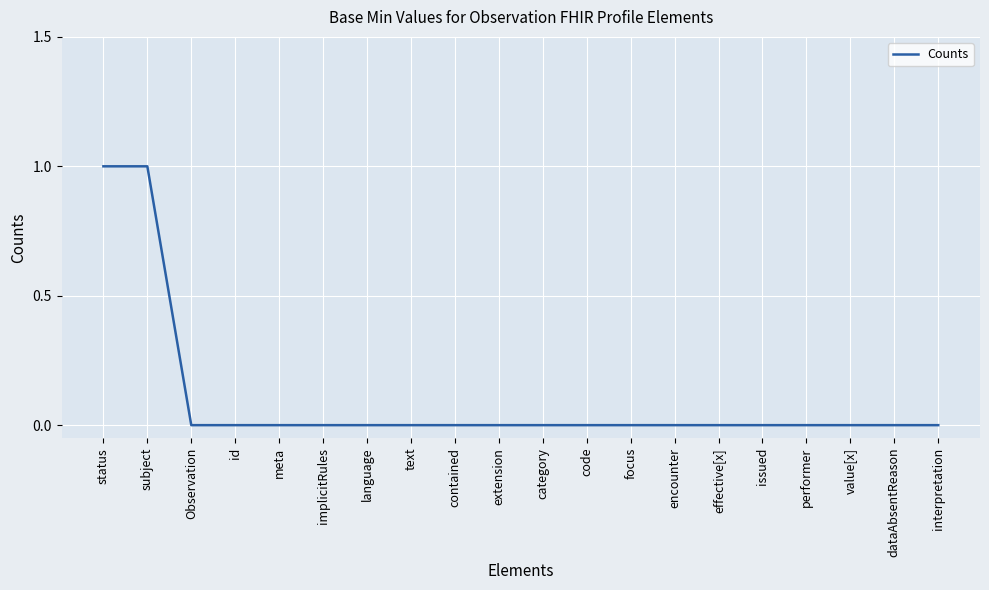

How many distinct data groups are displayed?

1